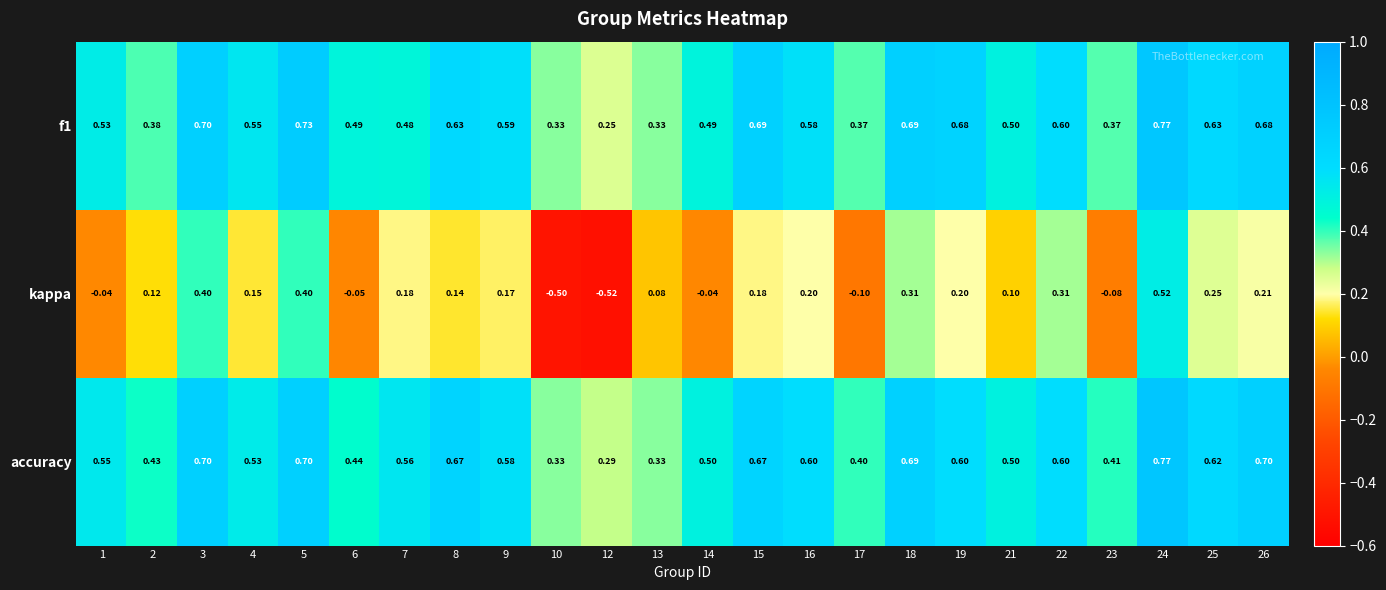

Between 13 and 14, which series saw the biggest shift?

accuracy